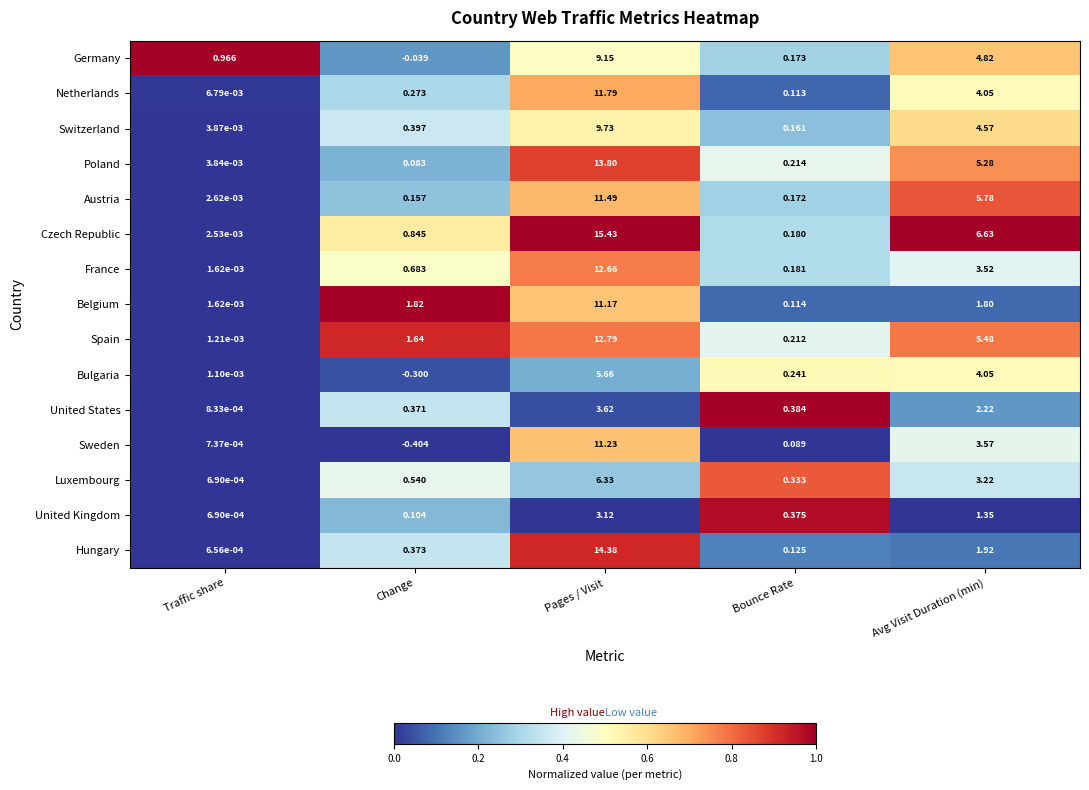

At how many categories does at least one series exceed 0?

5